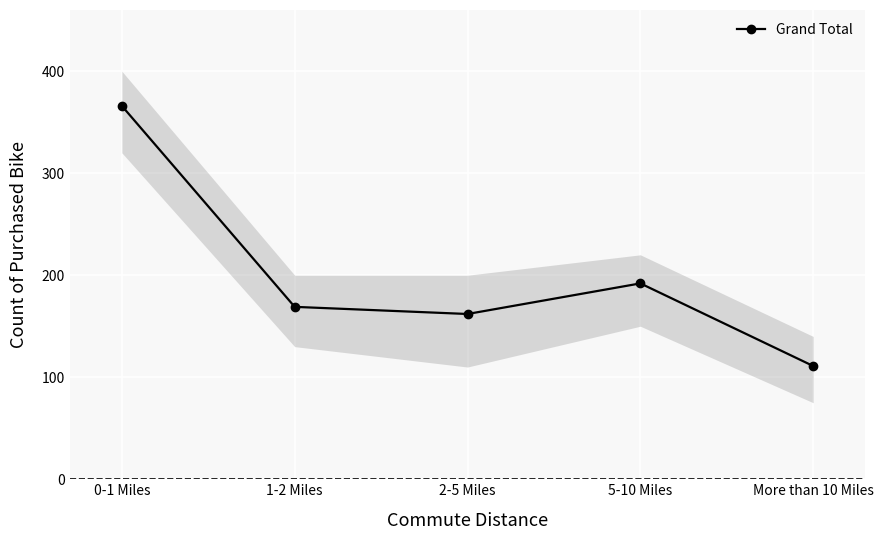

Reading left to right, what are all the values shown in this chart?

366	169	162	192	111